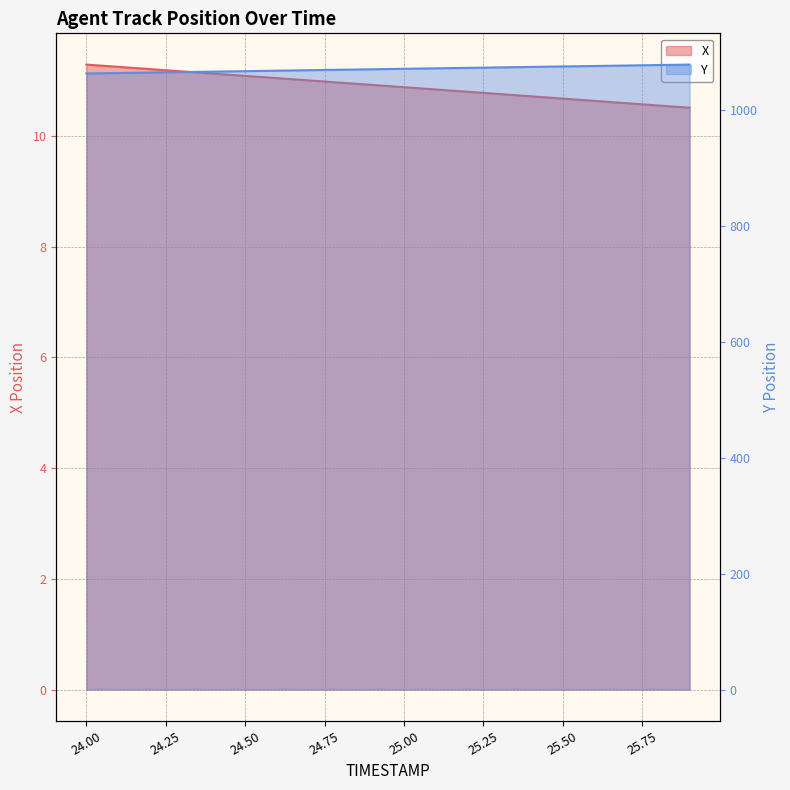

Is the value of Y at 24.5 greater than the value of X at 24.7?

Yes